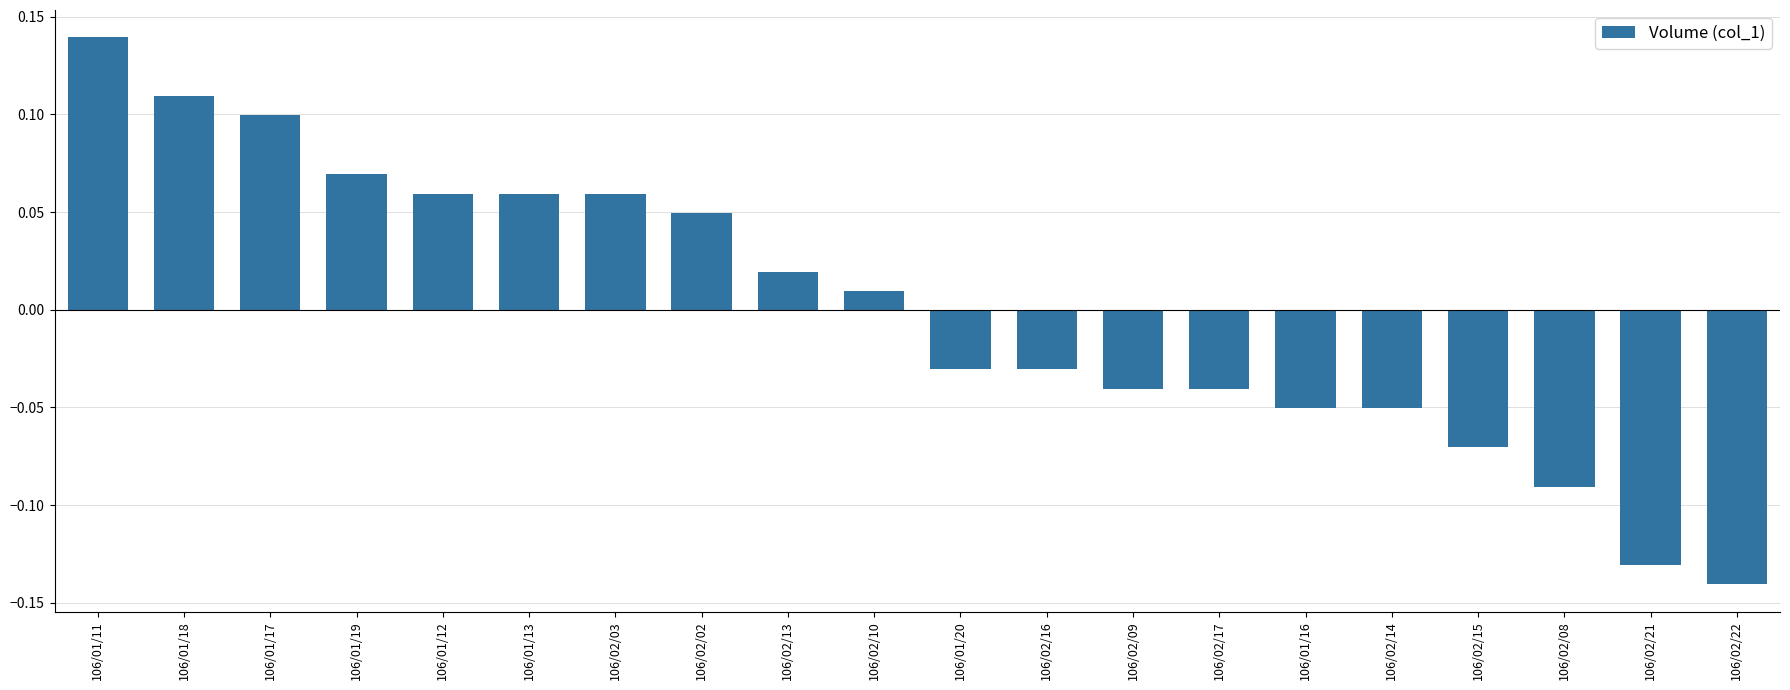

The value at 106/01/18 is 0.0. True or false?

False